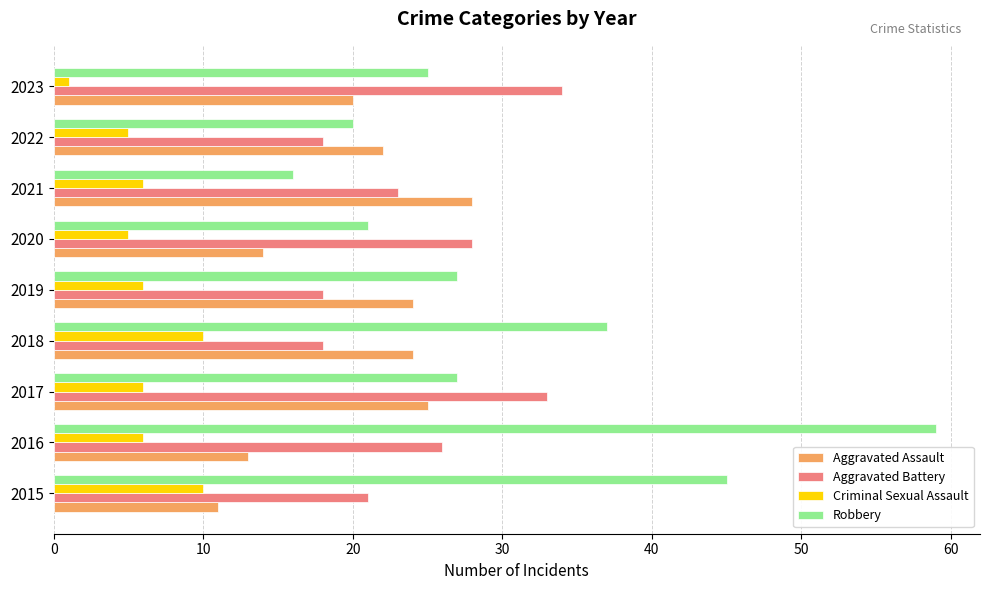

The value of Aggravated Assault at 2021 is 28. True or false?

True